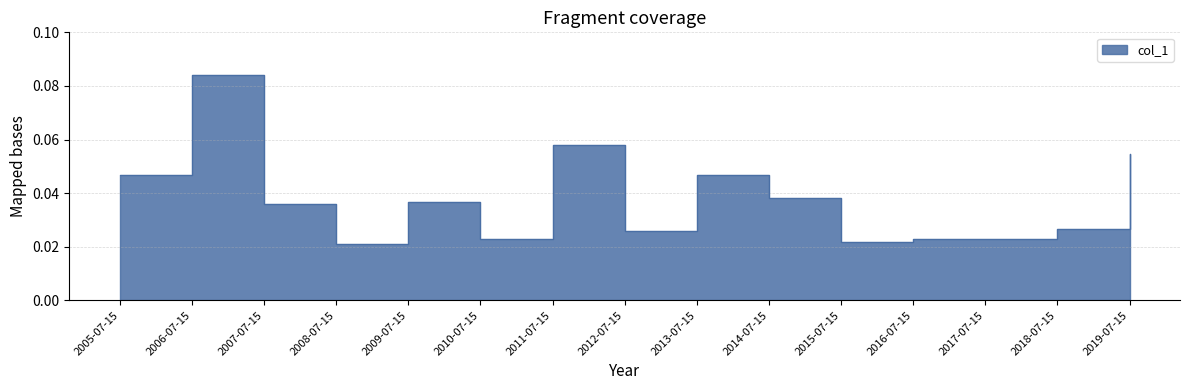

What is the difference between the maximum and second lowest values?

0.1